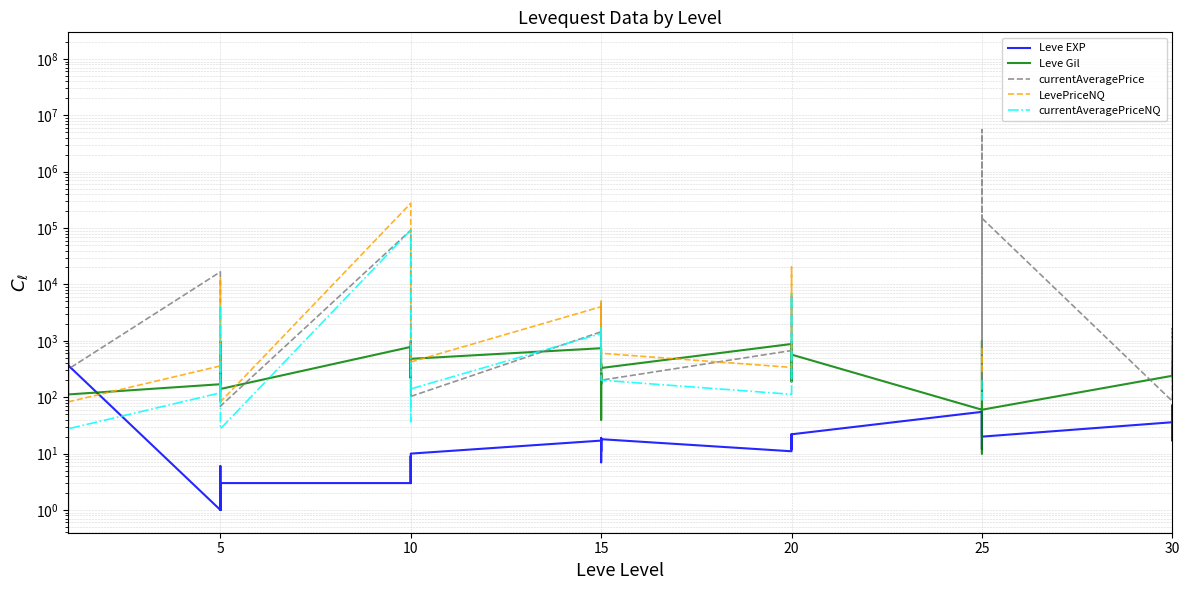

True or false: currentAveragePriceNQ has a value of 154.2 at 20.

False